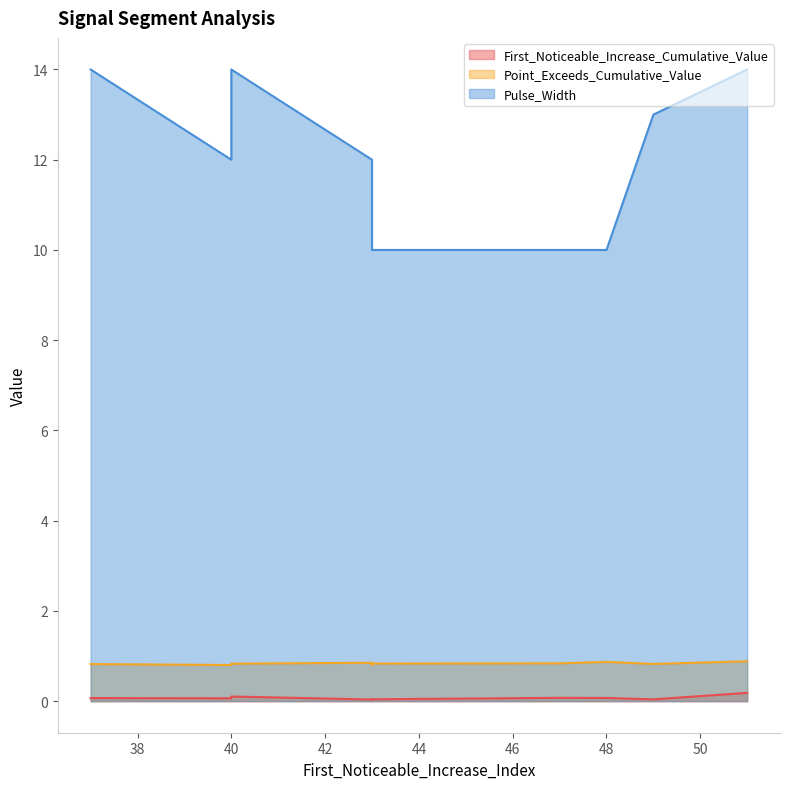

What is the label of the 2nd point from the left?

40